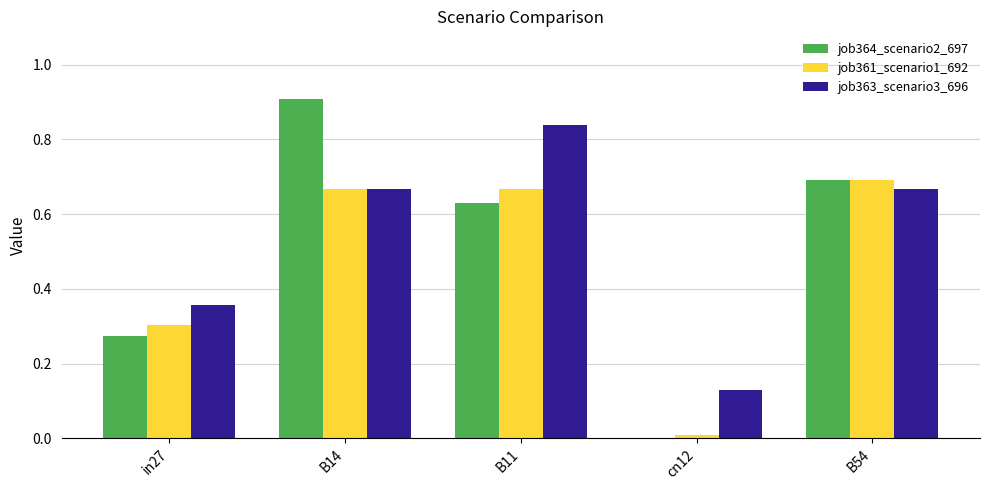

At which label does job361_scenario1_692 reach its peak?

B54